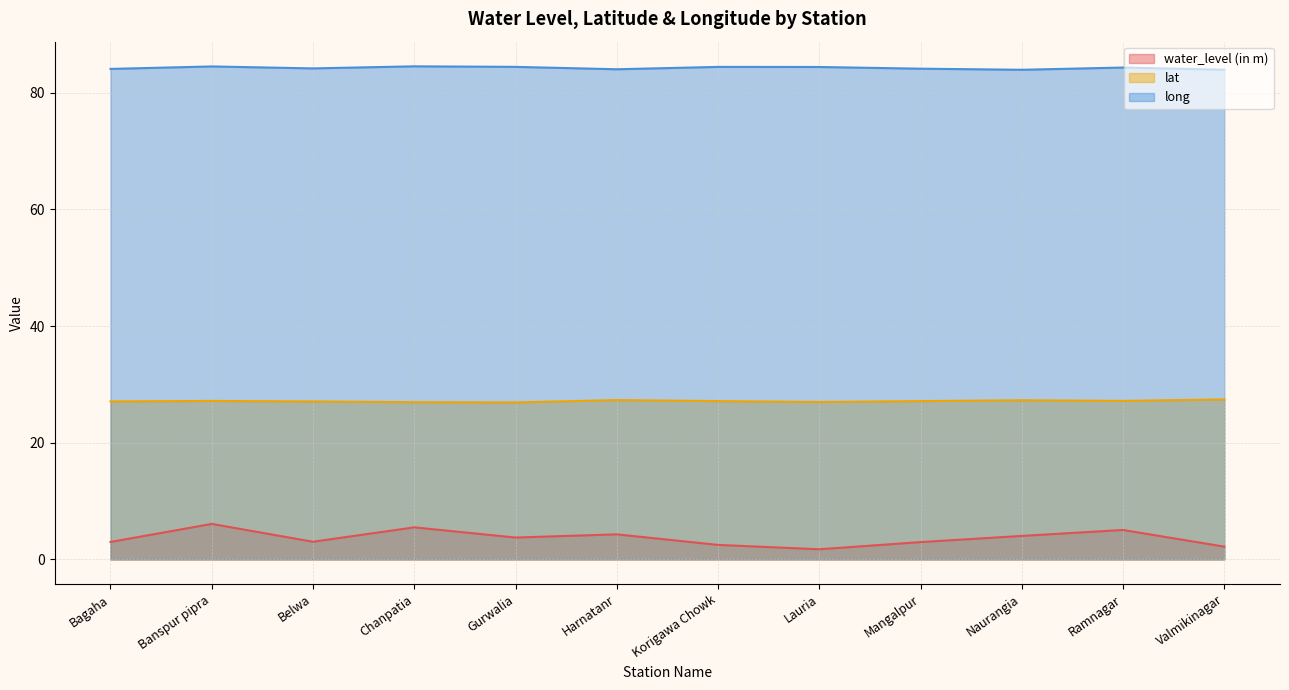

Reading left to right, extract all data points from this chart.

water_level (in m): 3.0	6.1	3.0	5.5	3.8	4.3	2.5	1.7	3.0	4.0	5.0	2.2
lat: 27.1	27.2	27.1	27.0	26.9	27.3	27.1	27.0	27.1	27.3	27.2	27.4
long: 84.1	84.5	84.2	84.5	84.4	84.0	84.4	84.4	84.1	83.9	84.3	83.9